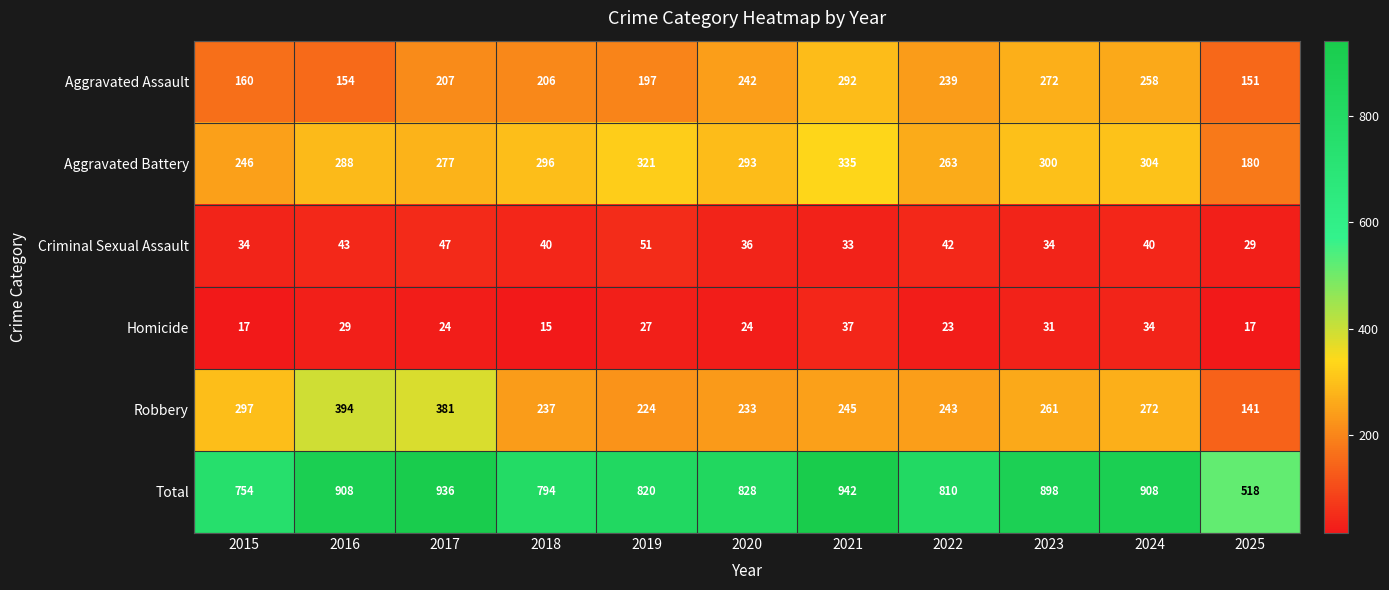

At how many categories does at least one series exceed 805?

8